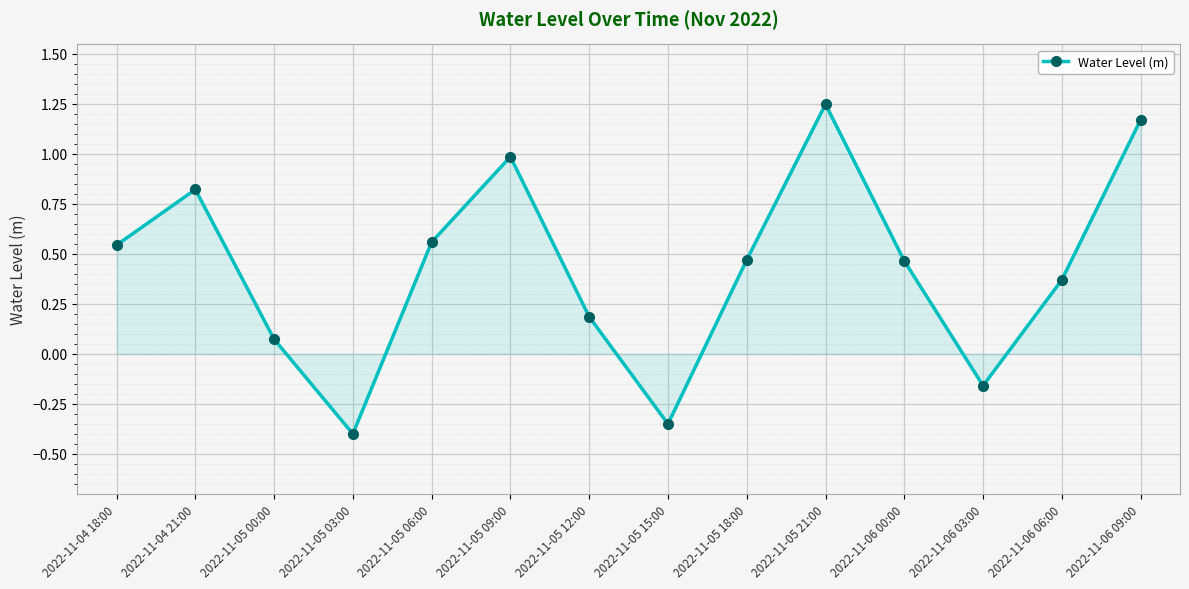

How many interior local peaks (higher than both neighbors) does the data have?

3